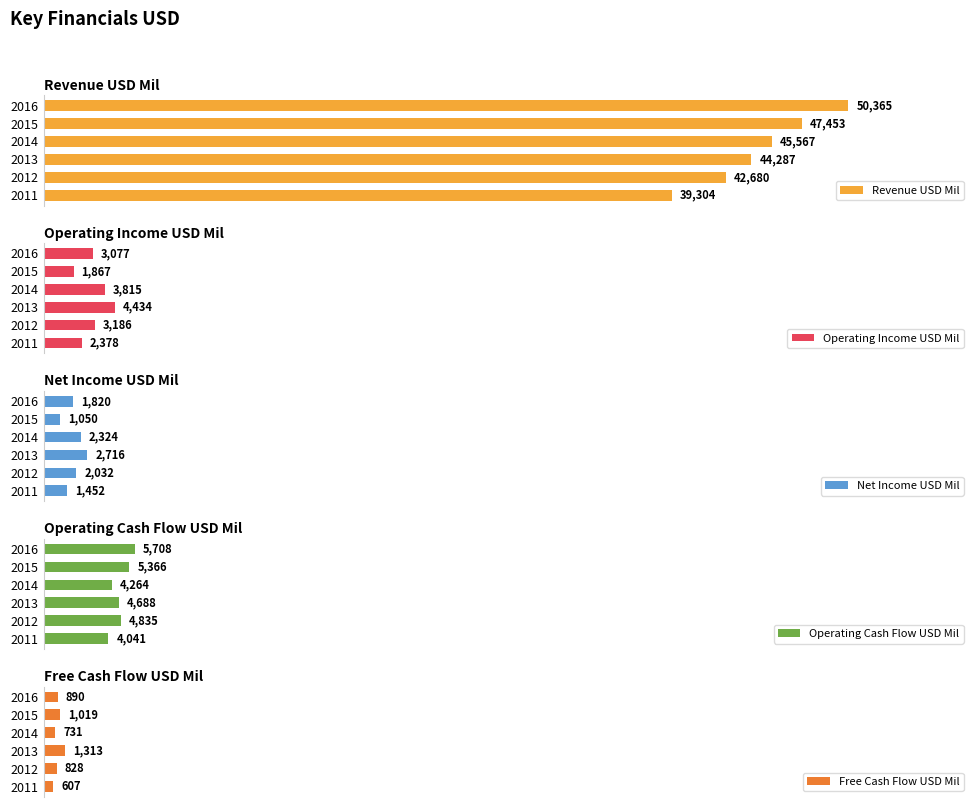

Rank the categories by Free Cash Flow USD Mil value from lowest to highest.

2011, 2014, 2012, 2016, 2015, 2013